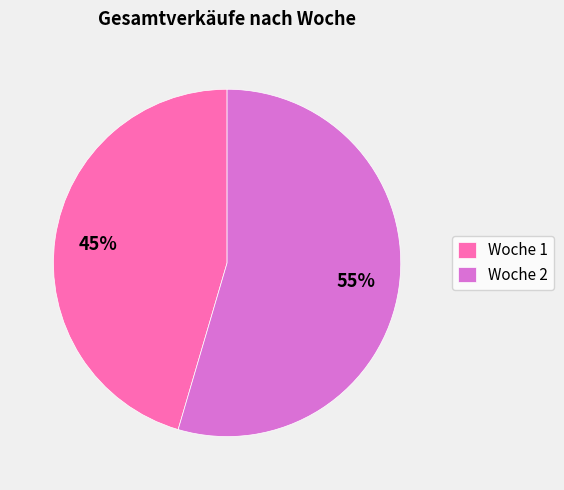

To the nearest percent, what portion does Woche 2 represent?

55%